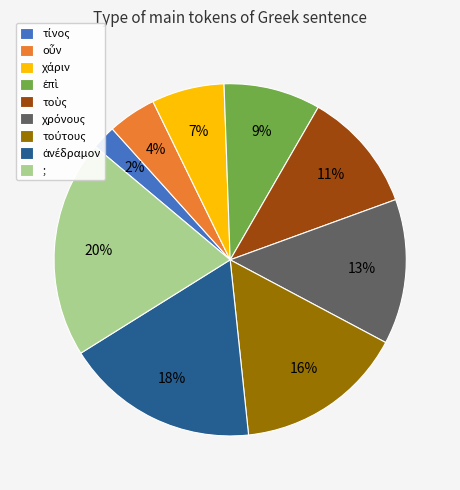

To the nearest percent, what is the difference between the largest and smallest slice percentages?

18%